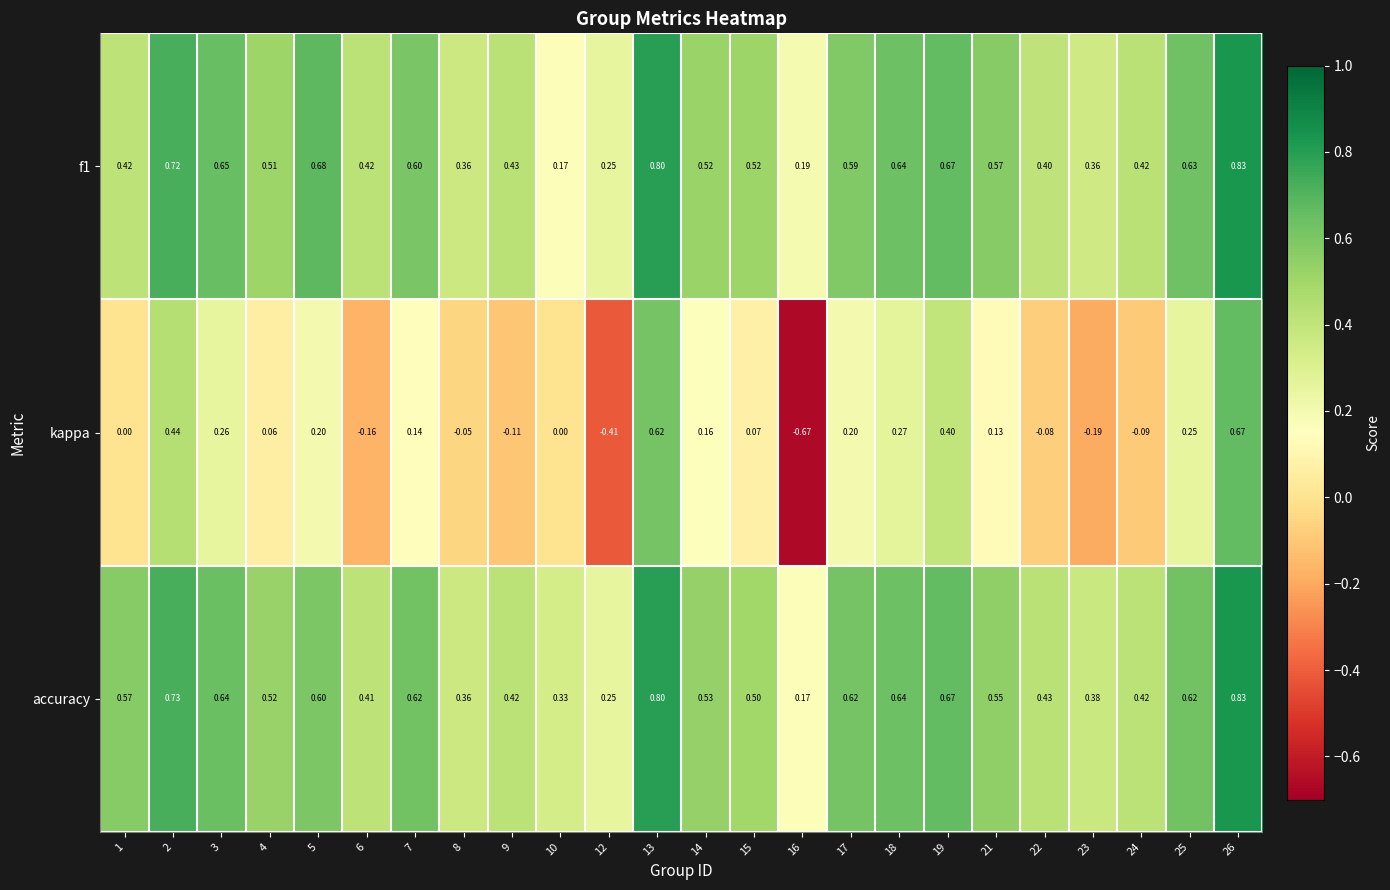

Which series has the largest total across all categories?

accuracy